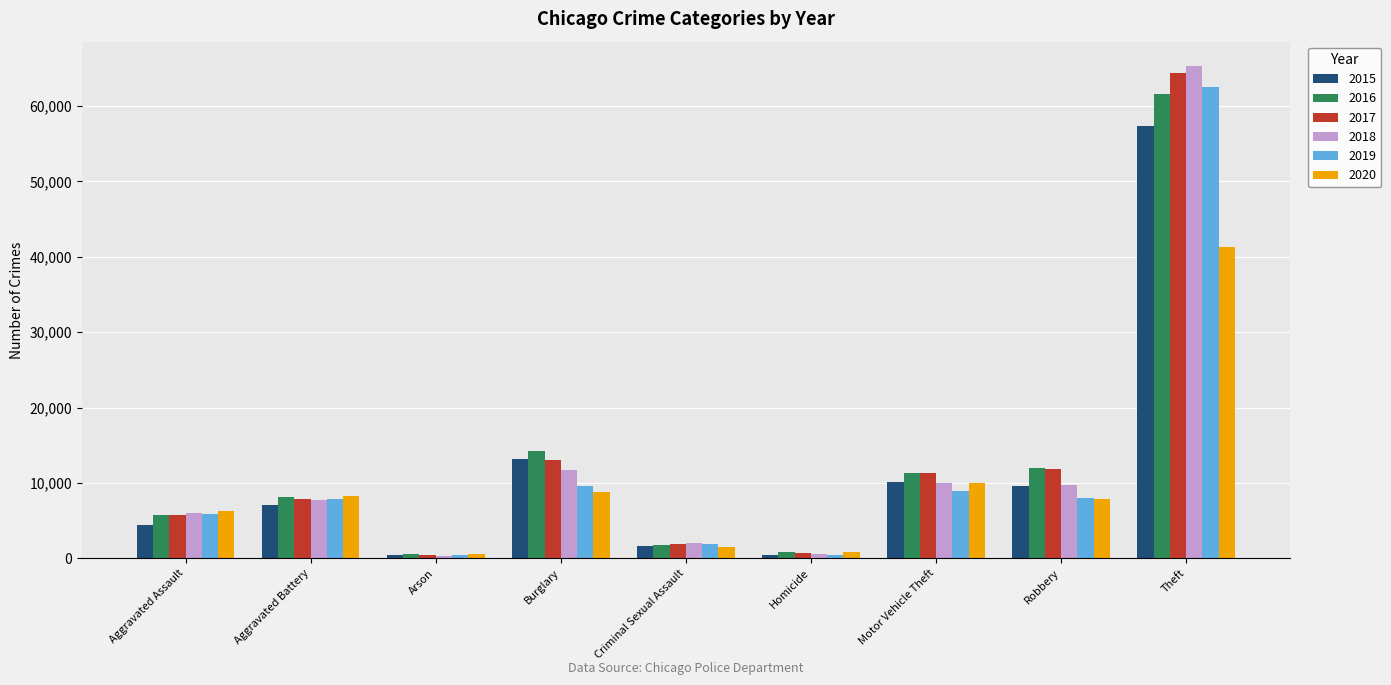

What value does the 2019 series have at Aggravated Battery?

7857